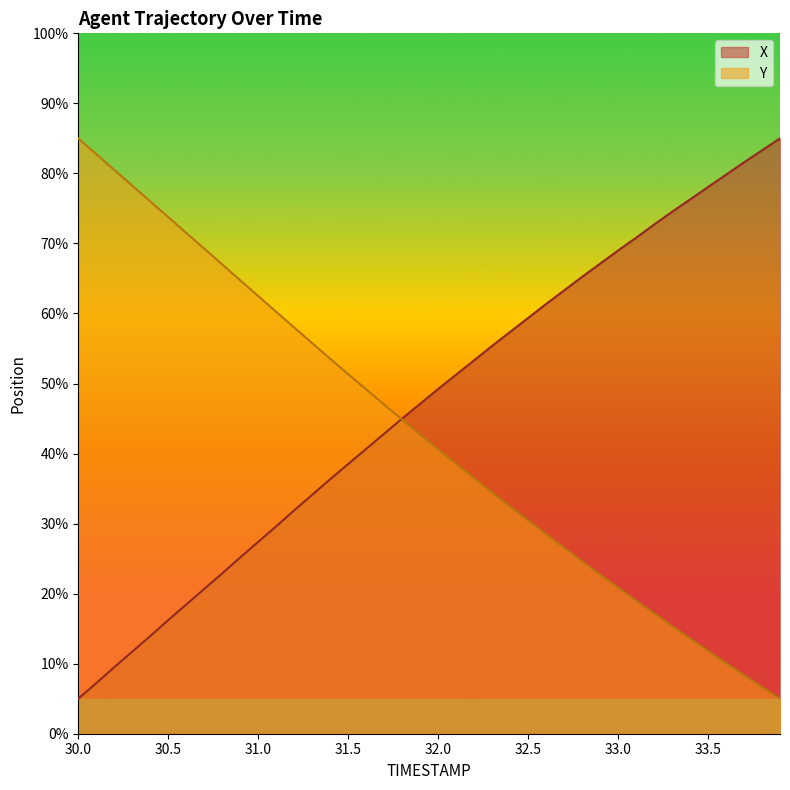

What value does the Y series have at 33.8?

6.7